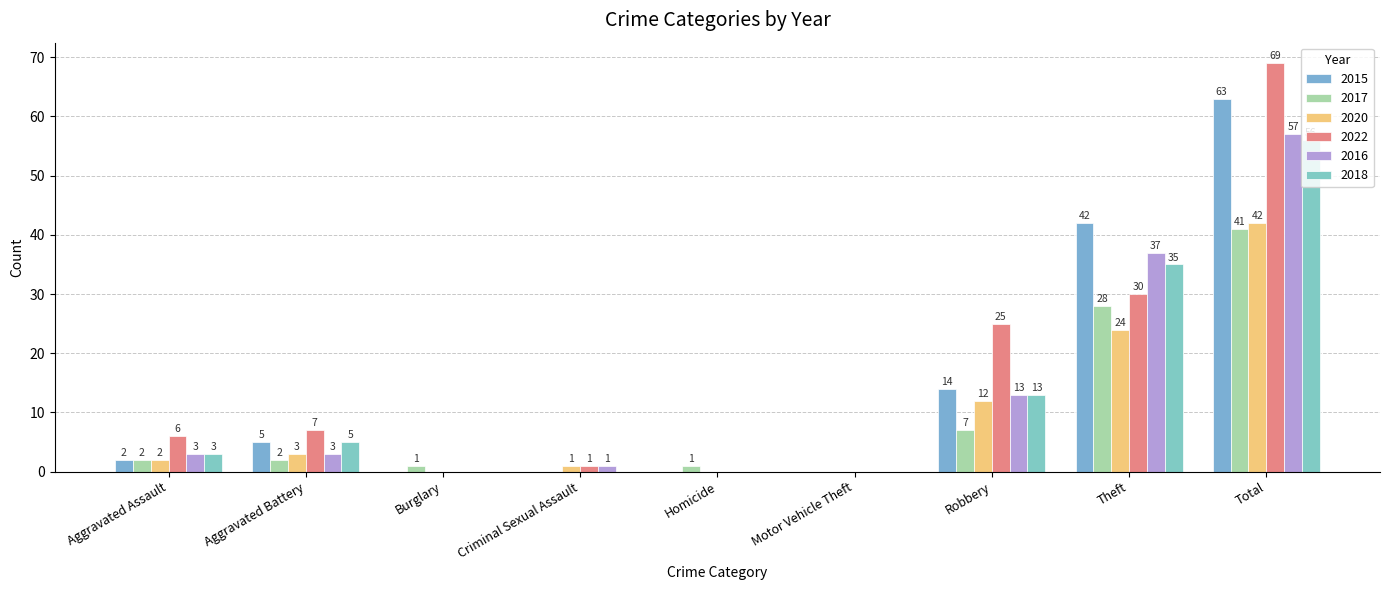

Count the number of data series in this chart.

6